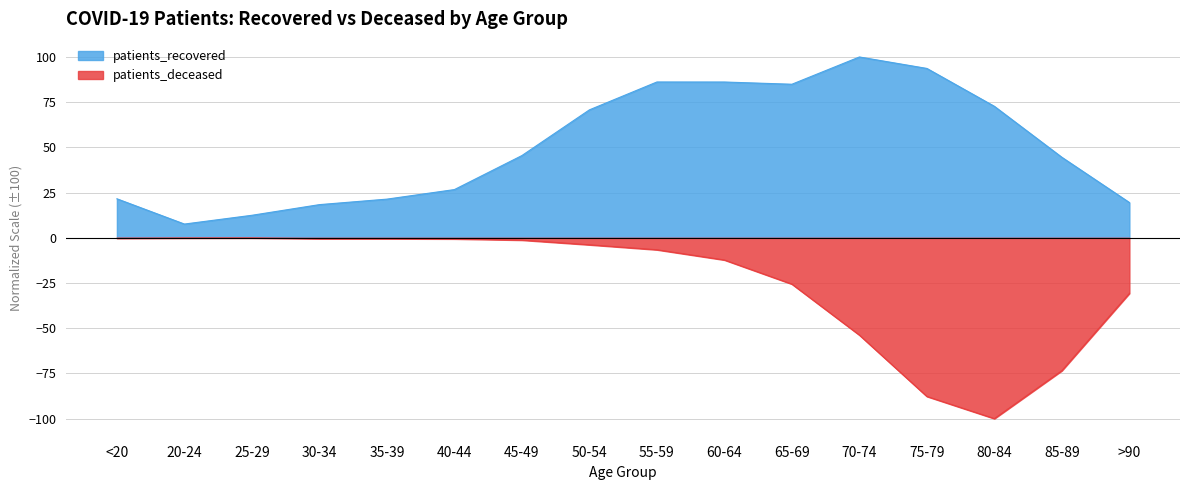

Which category has the lowest value across all series?

80-84